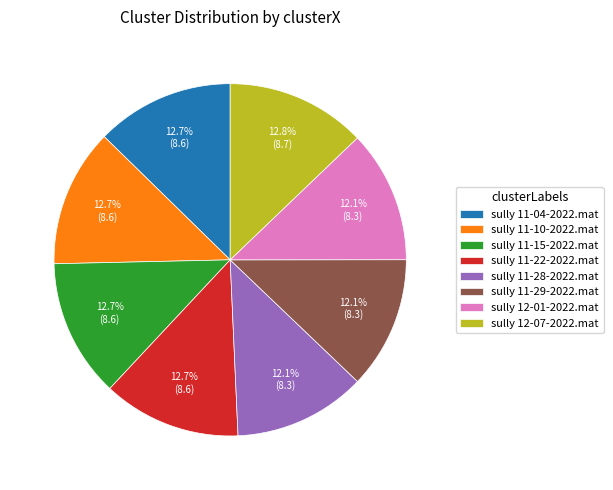

Count the number of slices in the pie.

8